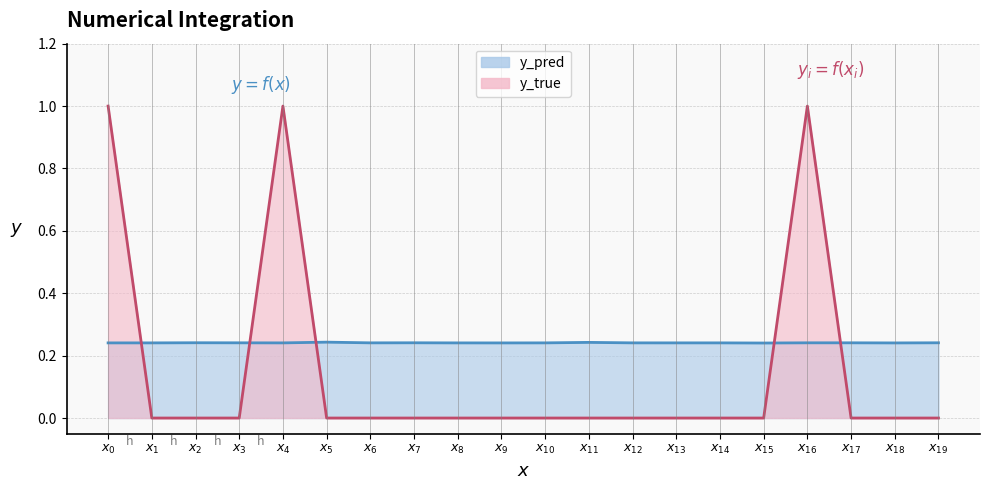

Which series has the largest total across all categories?

y_pred line